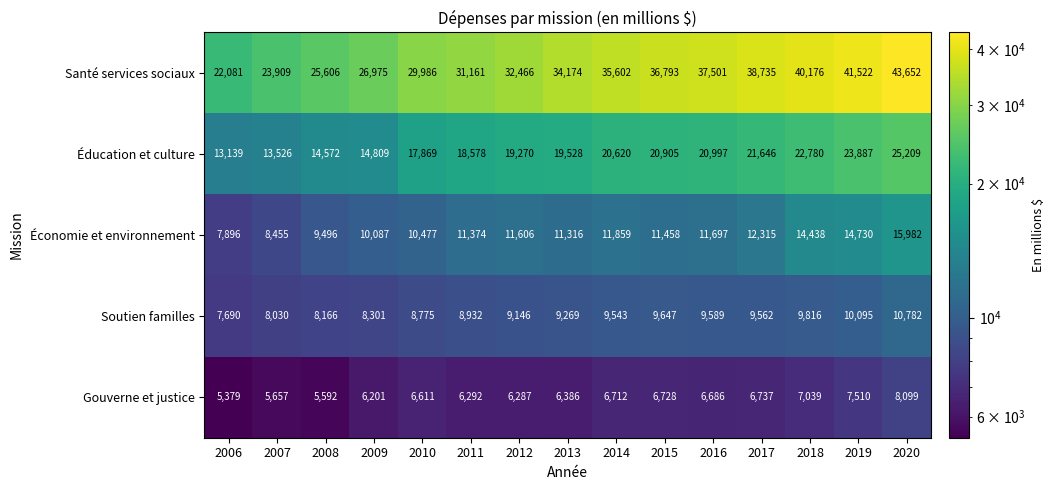

Between 2012 and 2015, which series saw the biggest shift?

Santé services sociaux